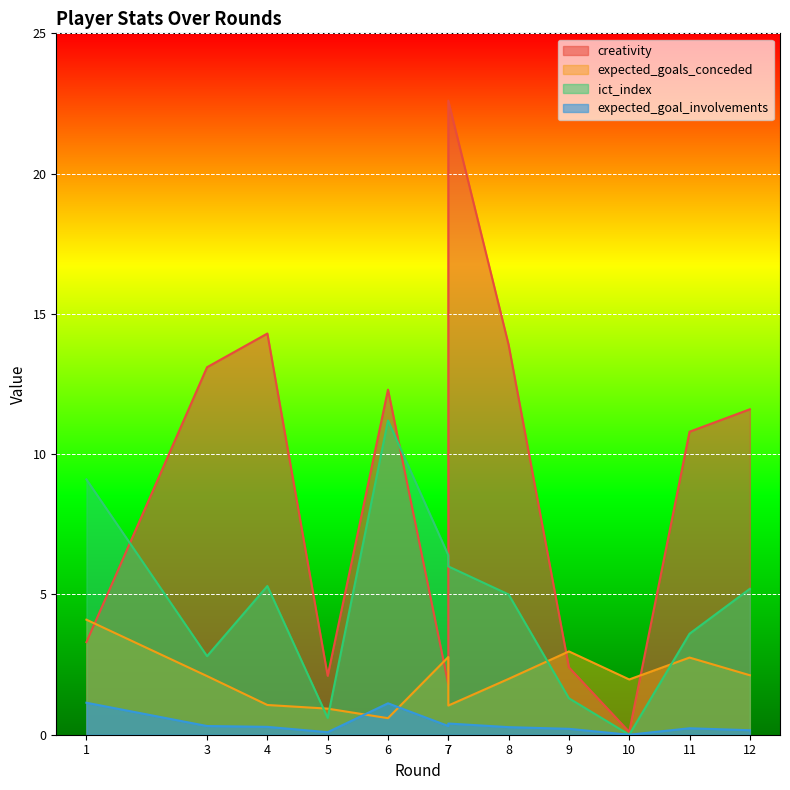

Rank the series by their average value, from highest to lowest.

creativity, ict_index, expected_goals_conceded, expected_goal_involvements